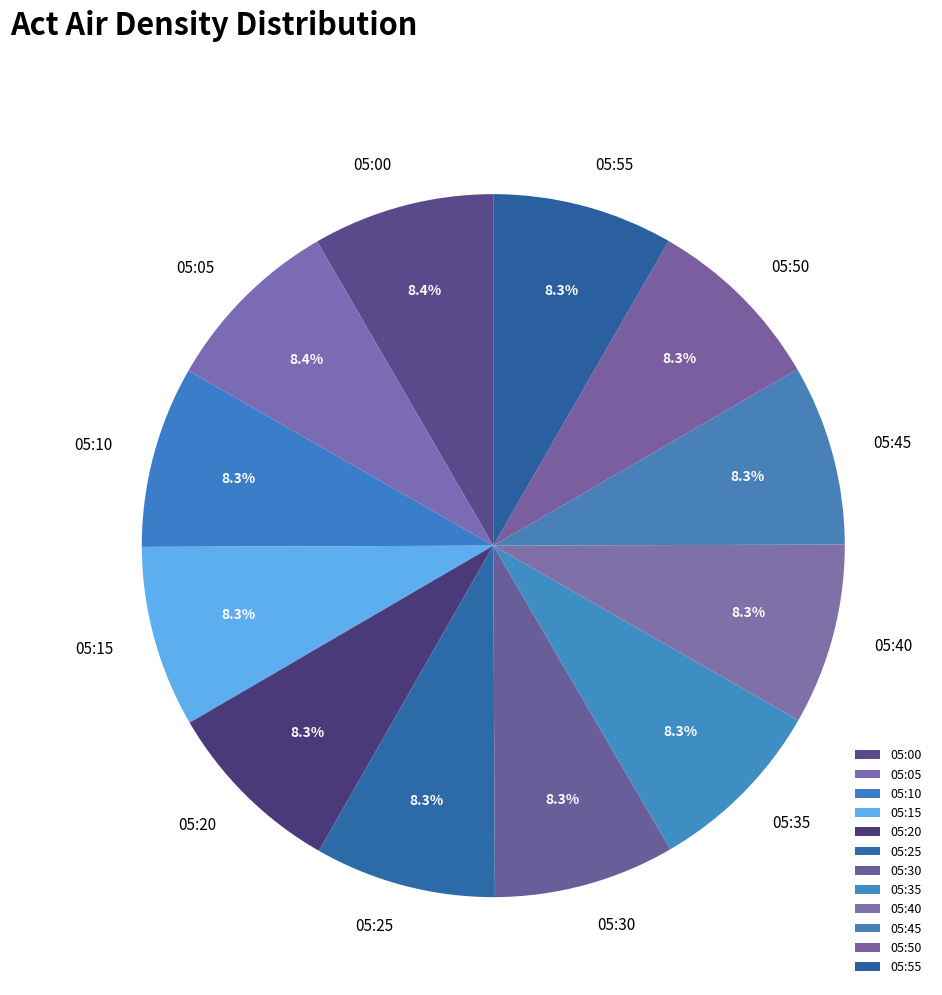

What is the ratio of the value at 05:20 to the value at 05:50?

1.0